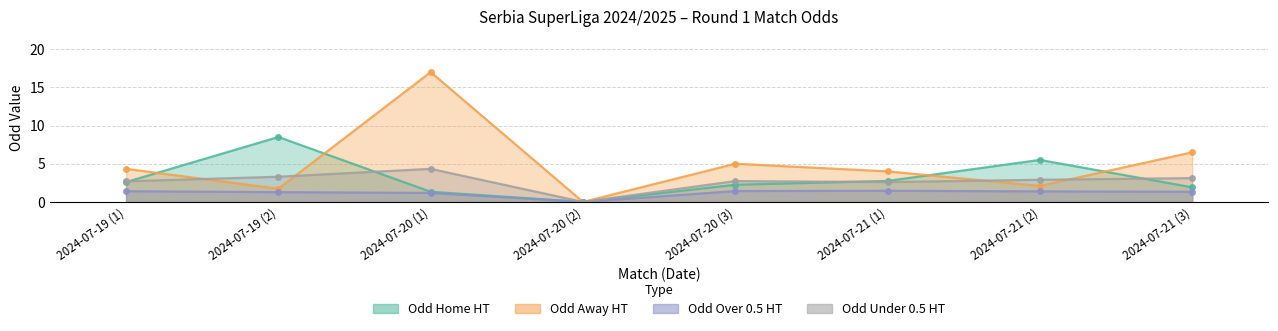

What is the sum of the Odd_Under05_HT values at 2024-07-19 (2) and 2024-07-20 (1)?

7.6